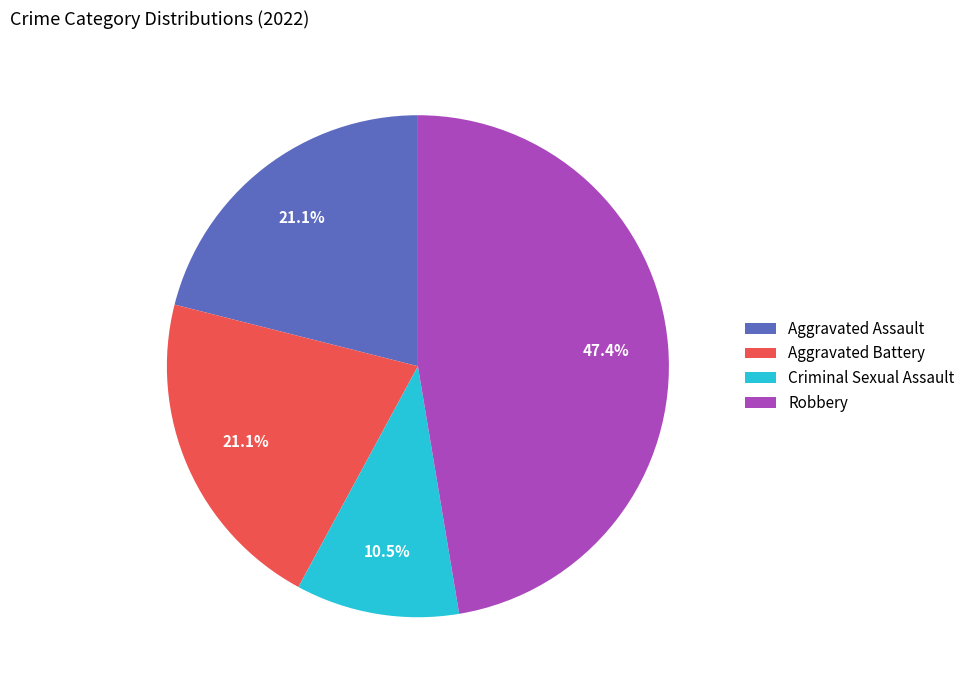

Which category has the biggest portion of the pie?

Robbery